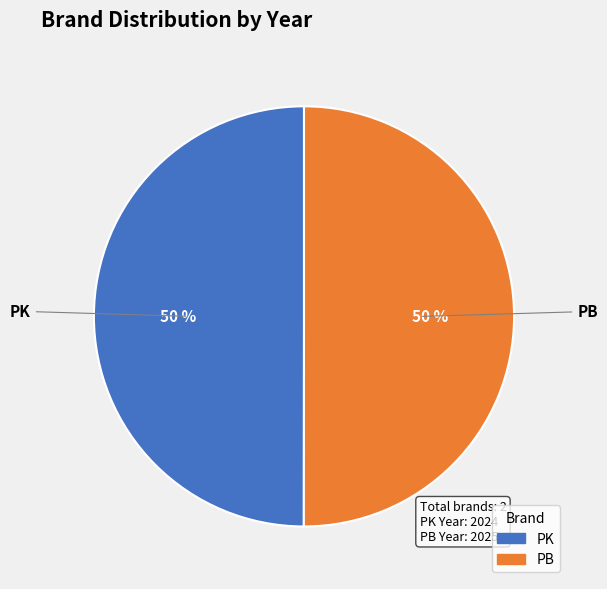

What is the ratio of the value at PB to the value at PK?

1.0